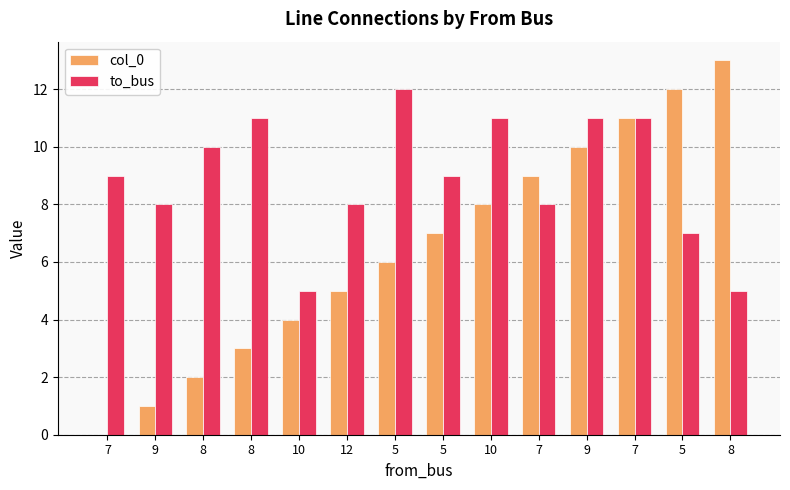

What is the label of the 9th bar from the left?

10